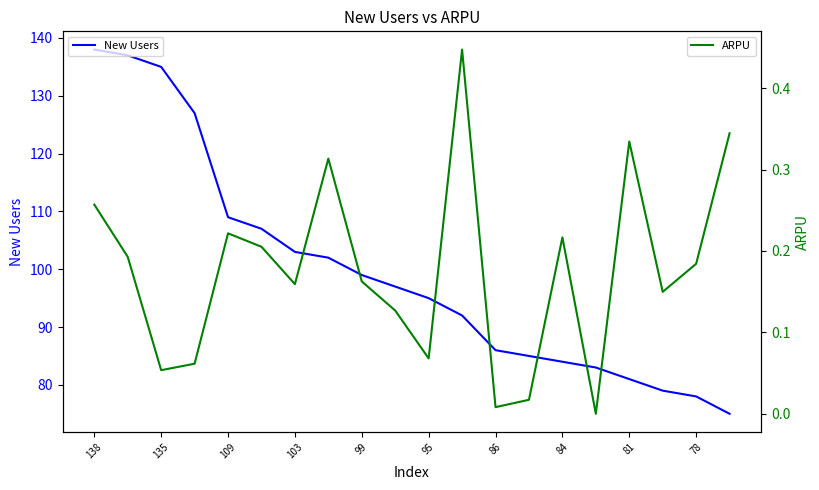

True or false: New Users has a value of 135 at 135.

True